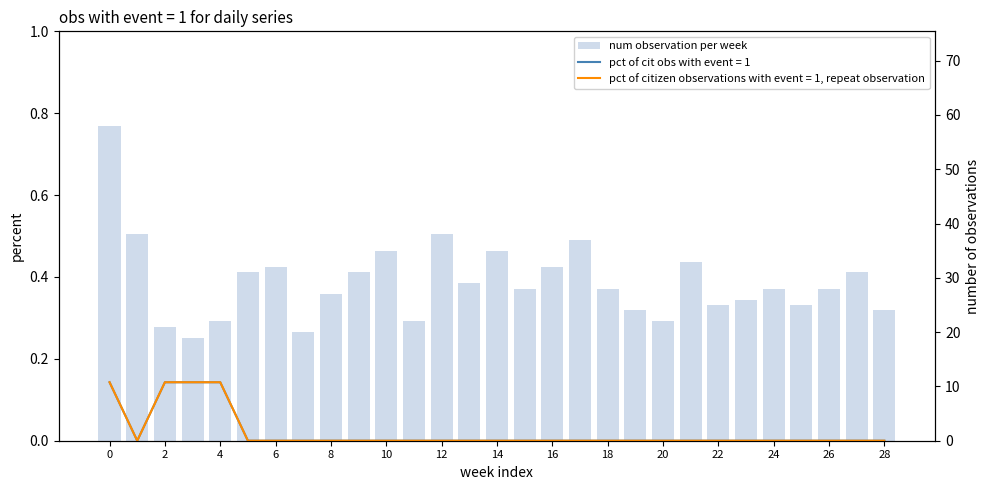

How many data points does each series have?

29